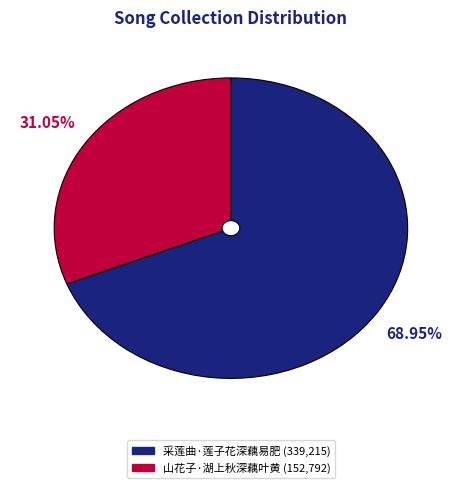

Does 采莲曲·莲子花深藕易肥 represent more than half of the total?

Yes